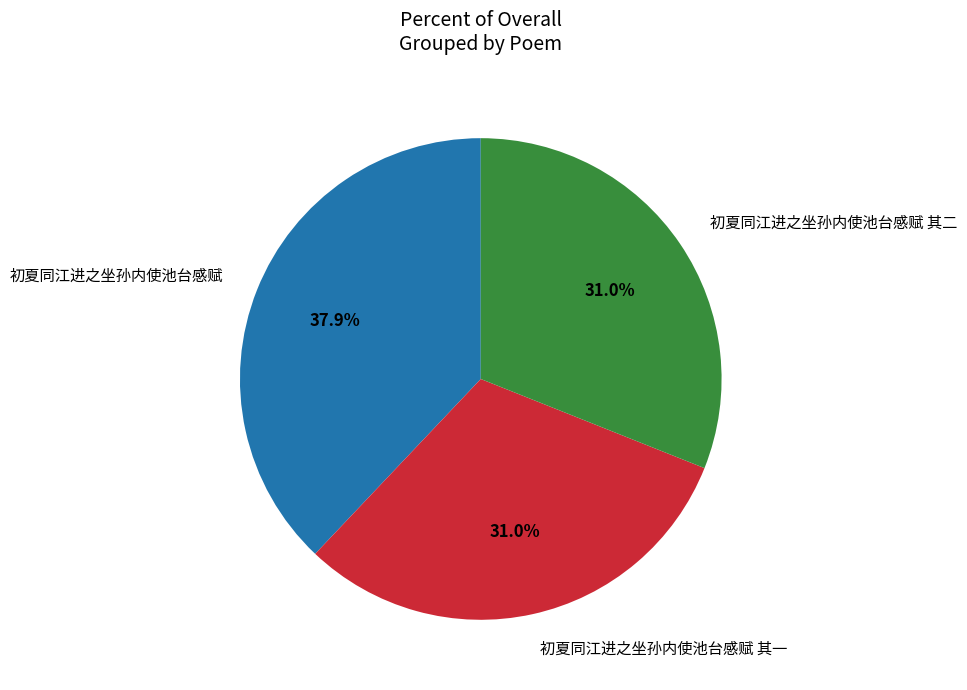

Which has a higher value, 初夏同江进之坐孙内使池台感赋 or 初夏同江进之坐孙内使池台感赋 其二?

初夏同江进之坐孙内使池台感赋